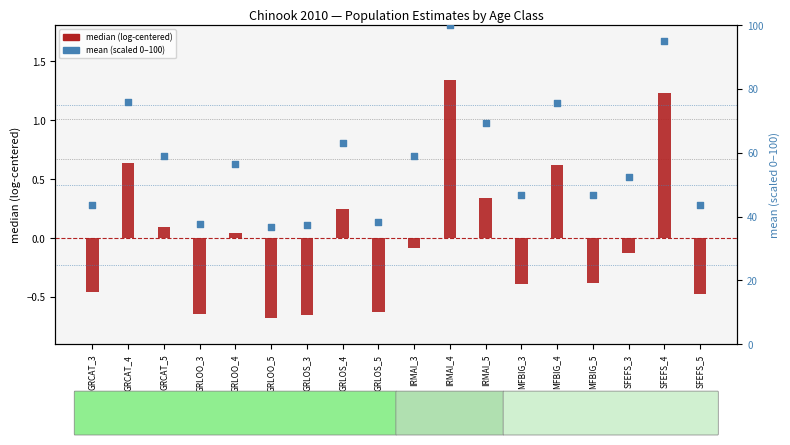

Which series contains the highest Y value?

mean (scaled 0–100)